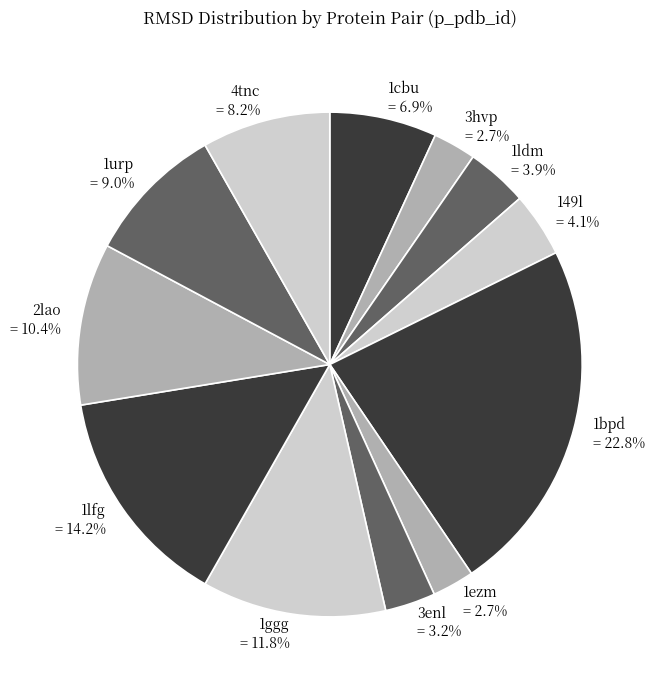

How many segments does this pie chart have?

12